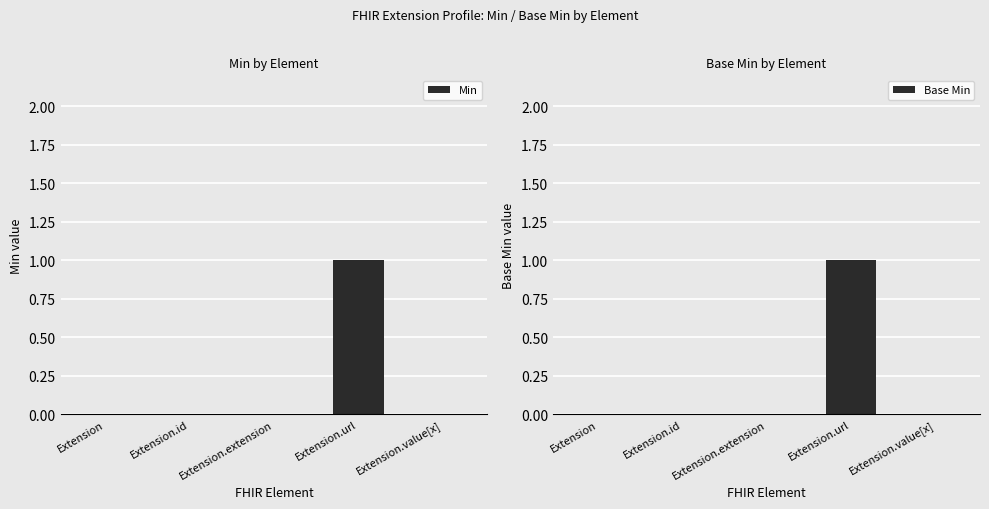

Does the chart contain any negative values?

No